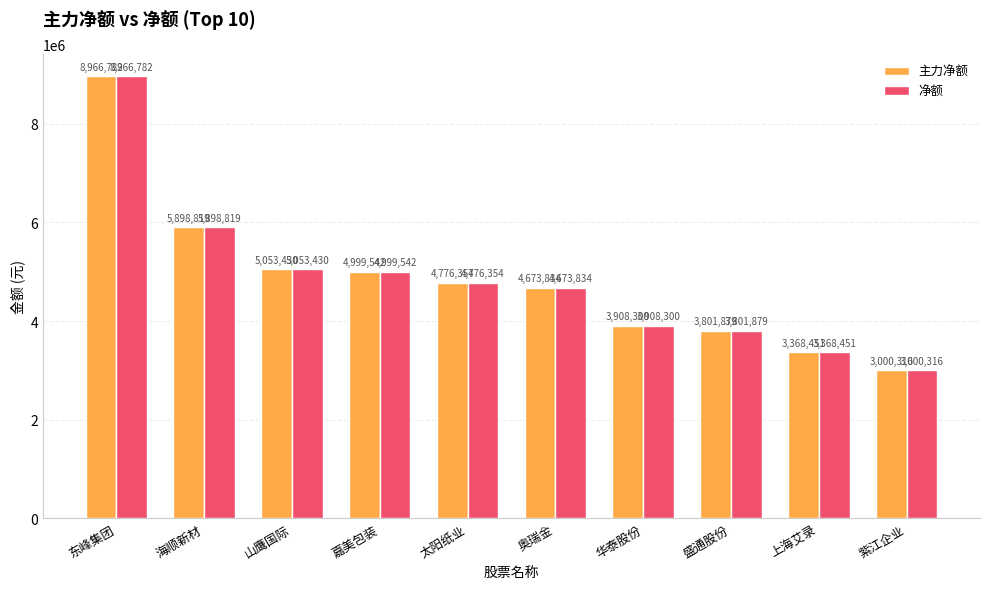

Rank the categories by 净额 value from highest to lowest.

东峰集团, 海顺新材, 山鹰国际, 嘉美包装, 太阳纸业, 奥瑞金, 华泰股份, 盛通股份, 上海艾录, 紫江企业